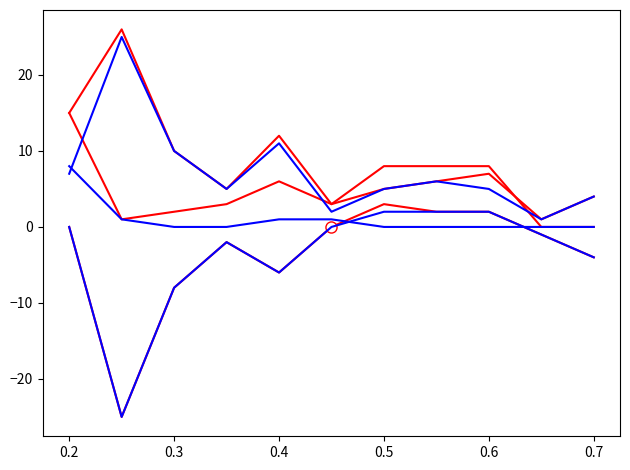

Reading left to right, what are all the values shown in this chart?

Total Revenue: 15.0	1.0	2.0	3.0	6.0	3.0	8.0	8.0	8.0	0.0	0.0
Total Expenses: 15.0	26.0	10.0	5.0	12.0	3.0	5.0	6.0	7.0	1.0	4.0
Profit/Loss Before Tax: 0.0	-25.0	-8.0	-2.0	-6.0	0.0	3.0	2.0	2.0	-1.0	-4.0
Other Expenses: 7.0	25.0	10.0	5.0	11.0	2.0	5.0	6.0	5.0	1.0	4.0
Employee Benefit Expenses: 8.0	1.0	0.0	0.0	1.0	1.0	0.0	0.0	0.0	0.0	0.0
Profit/Loss For The Period: 0.0	-25.0	-8.0	-2.0	-6.0	0.0	2.0	2.0	2.0	-1.0	-4.0